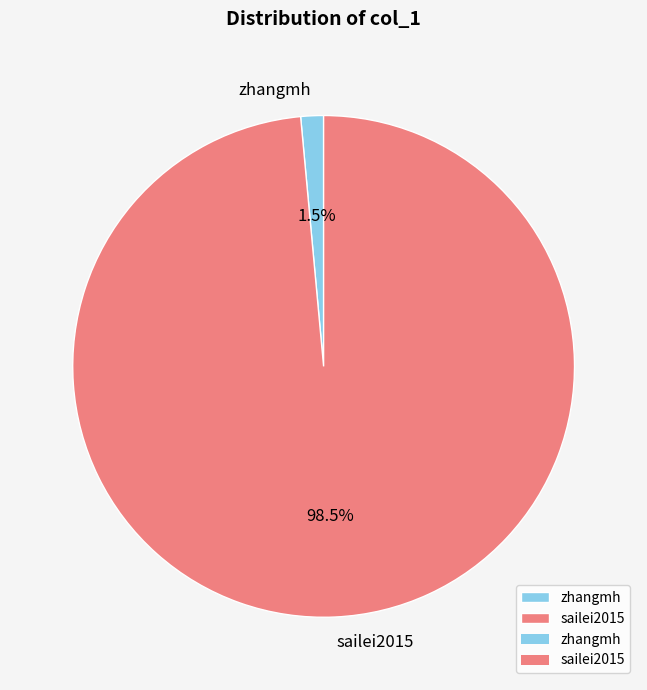

Is it true that zhangmh is 11% of the pie?

False